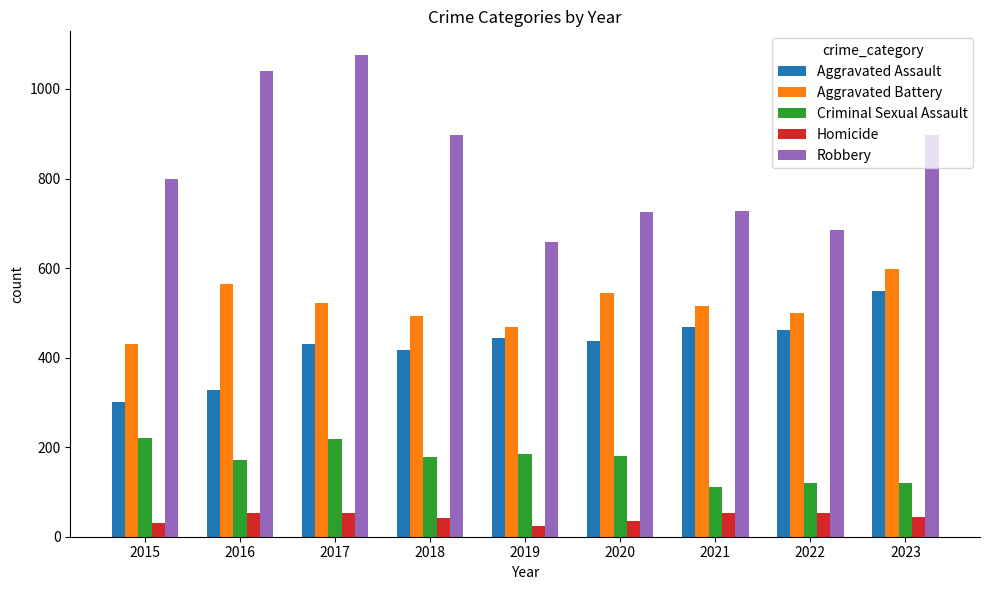

What is the sum of all Robbery values?

7506